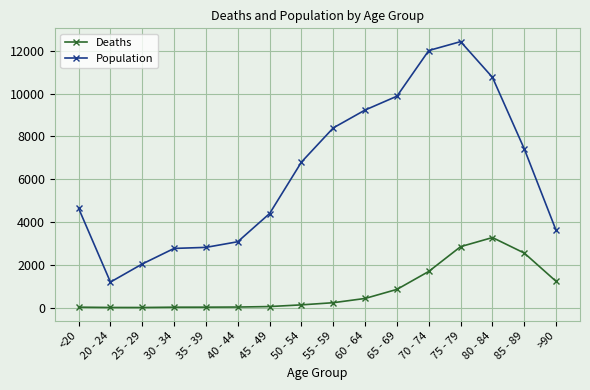

What is the approximate value of Deaths at >90, to the nearest 100?

1200